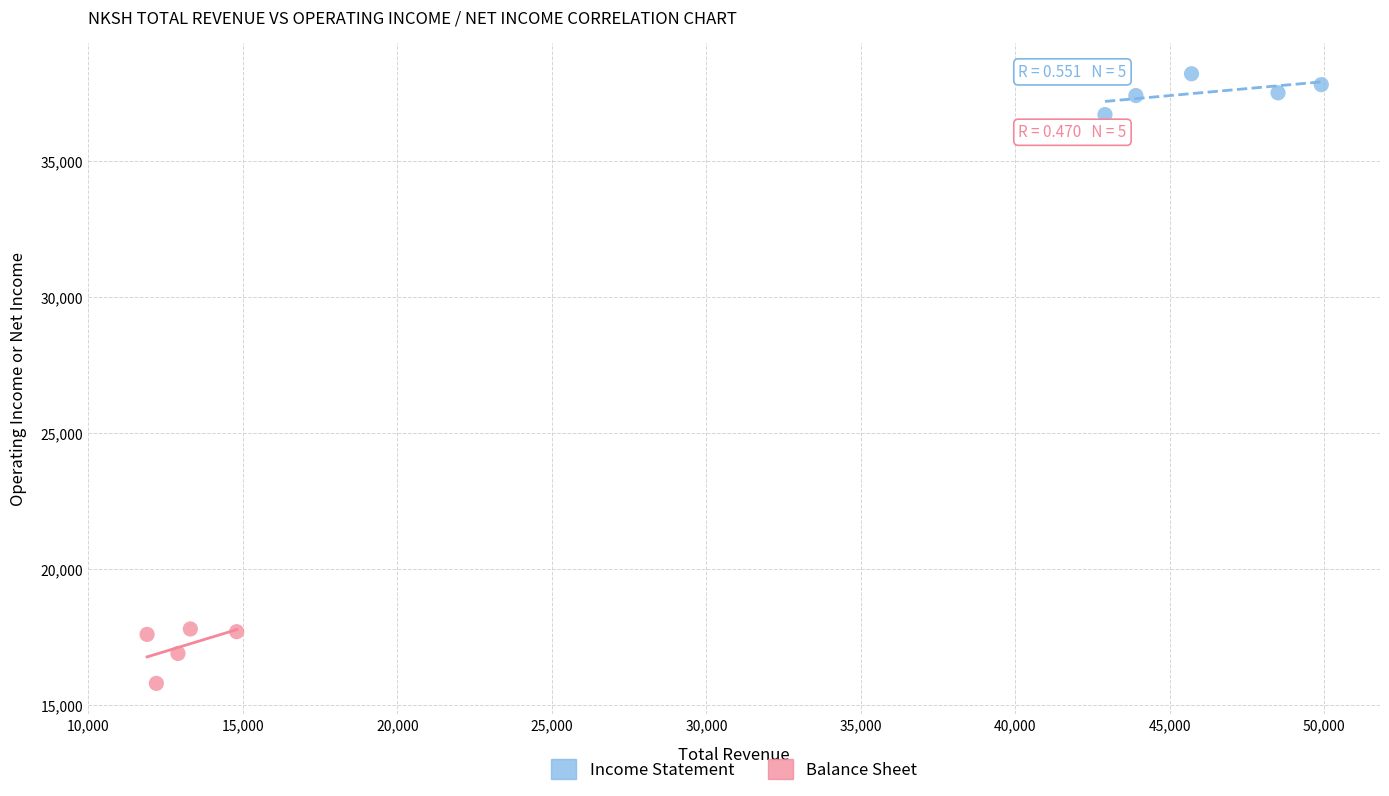

Which series has the largest Y range (max minus min)?

Balance Sheet